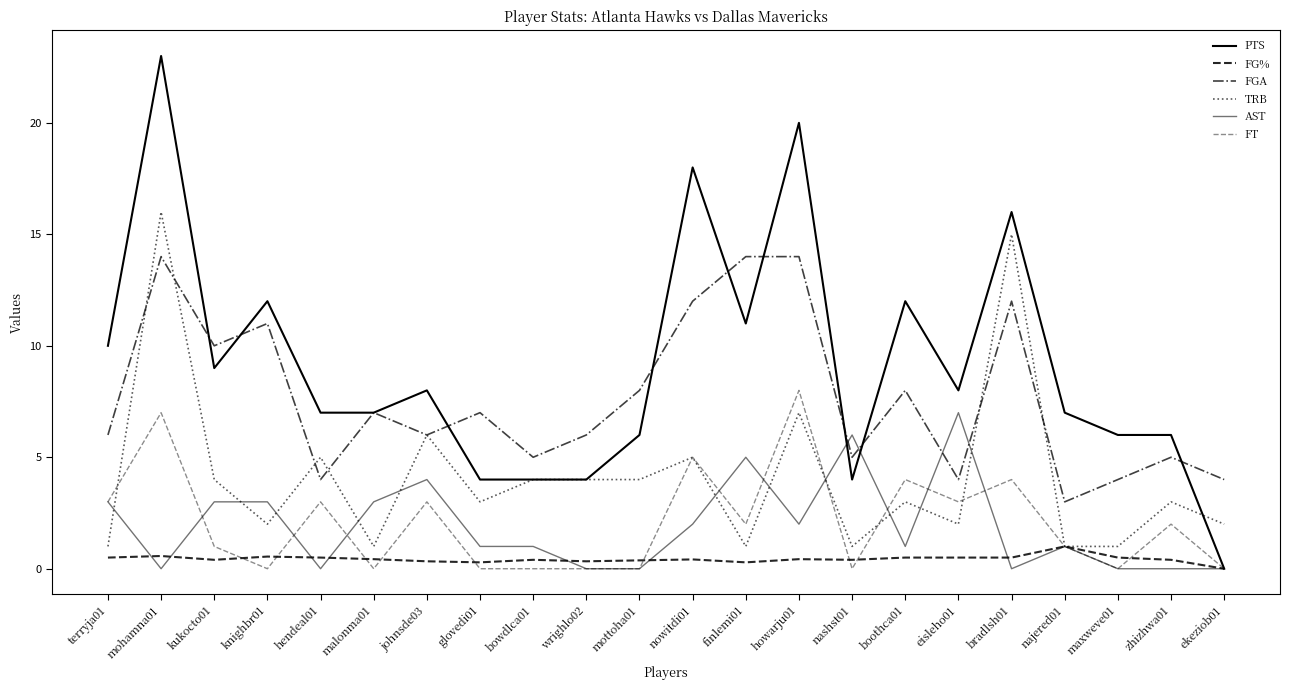

How many lines are shown in the chart?

6